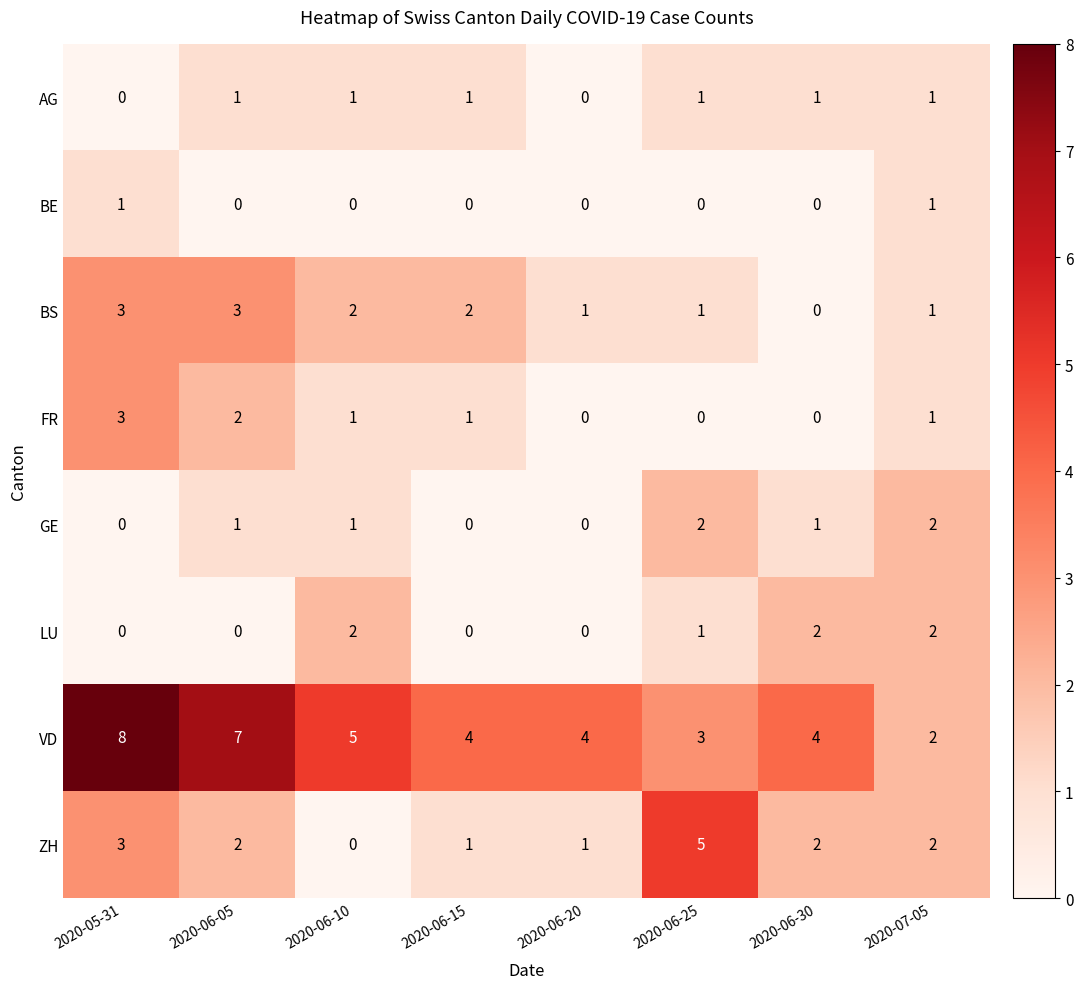

What is the difference between the ZH values at 2020-06-30 and 2020-06-25?

3